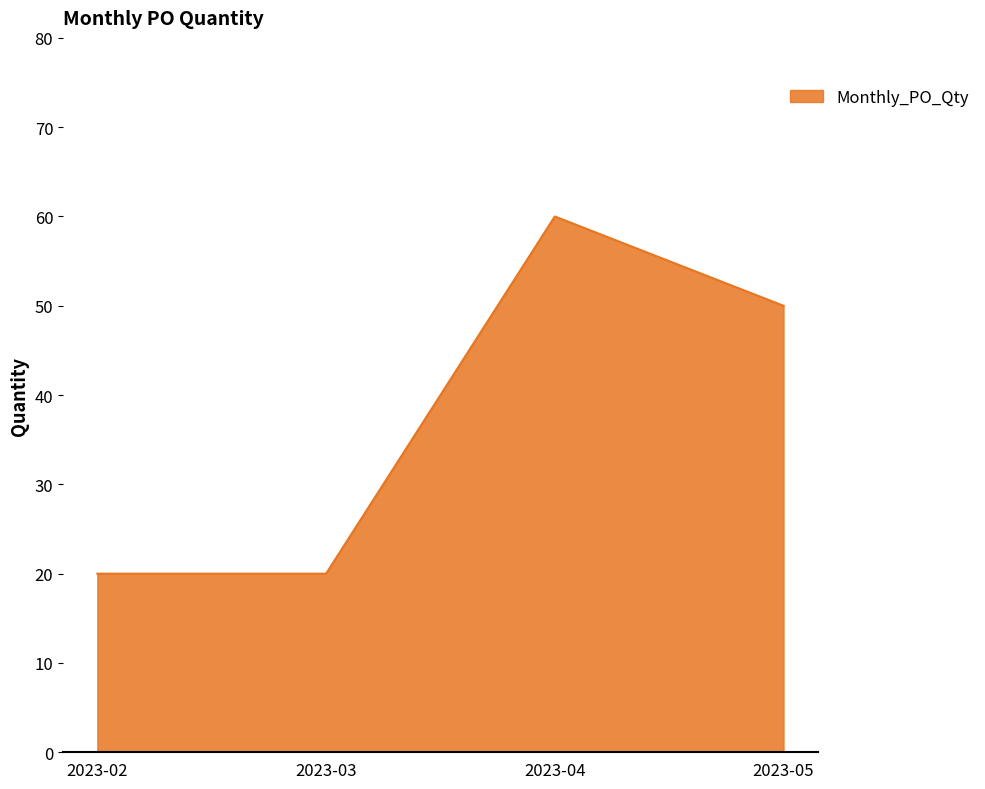

Is it true that the value at 2023-03 is 20?

True